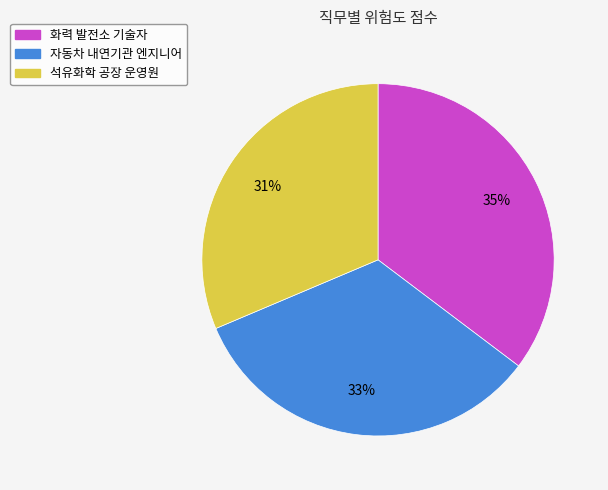

To the nearest percent, what percentage of the pie is 자동차 내연기관 엔지니어?

33%